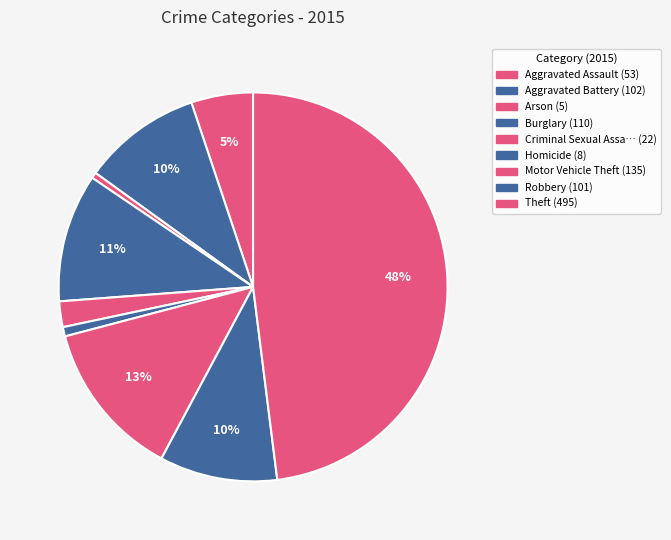

Count the number of slices in the pie.

9